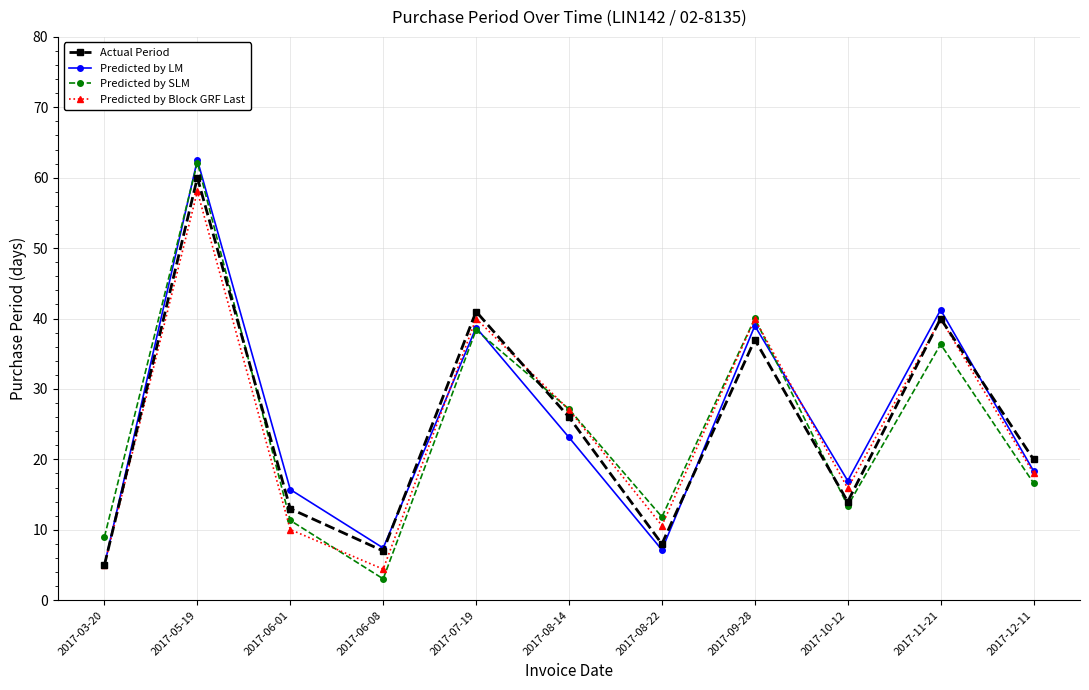

What is the sum of all Predicted by SLM values?

269.3